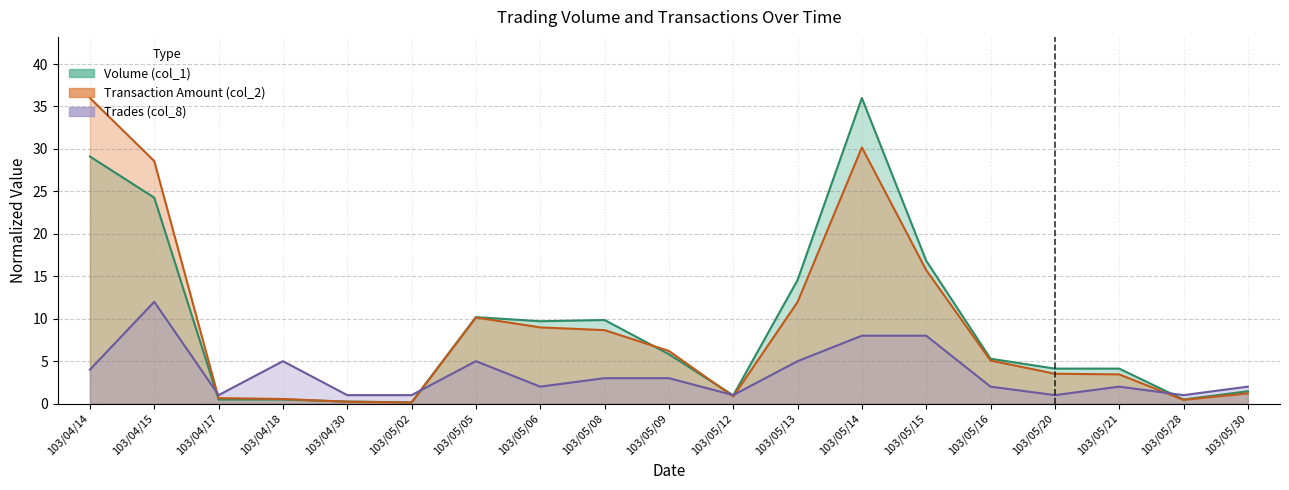

What is the difference between the Volume (col_1) values at 103/05/20 and 103/05/08?

5.7